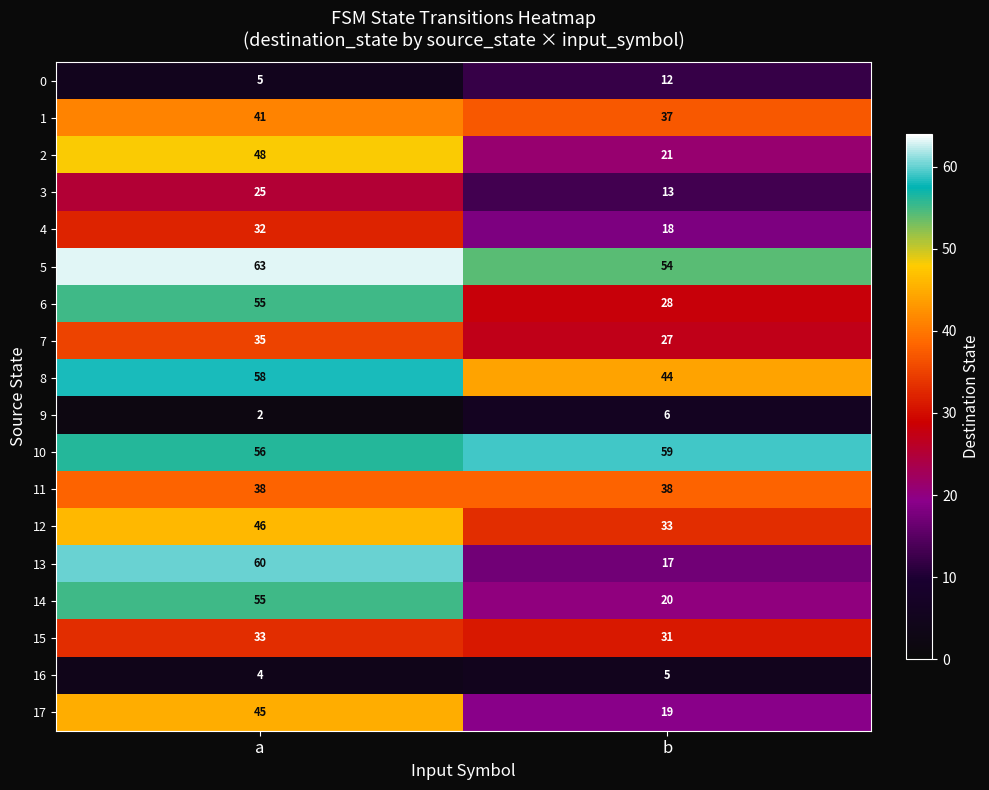

At how many categories does at least one series exceed 29?

2